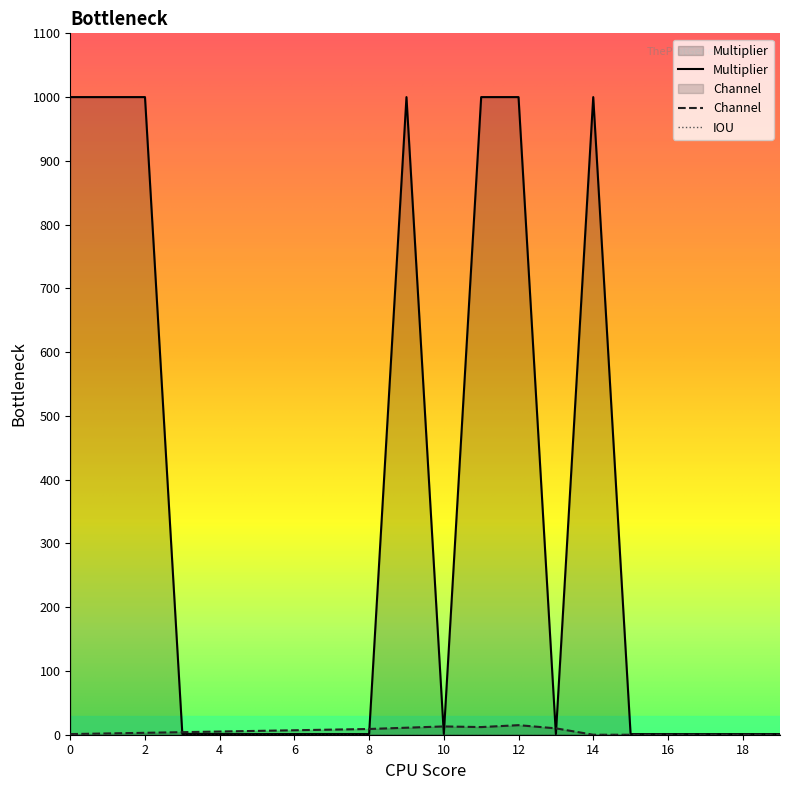

Which series changed the most between 9 and 18?

Multiplier